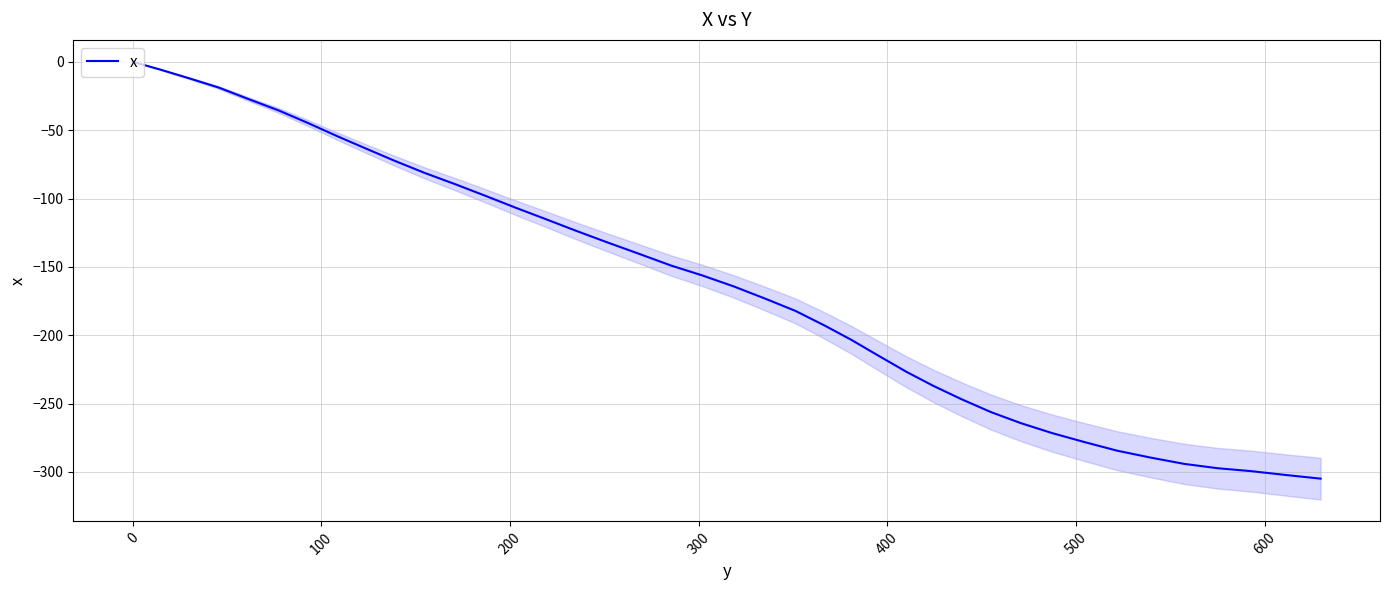

What is the difference between the second highest and minimum values?

299.2